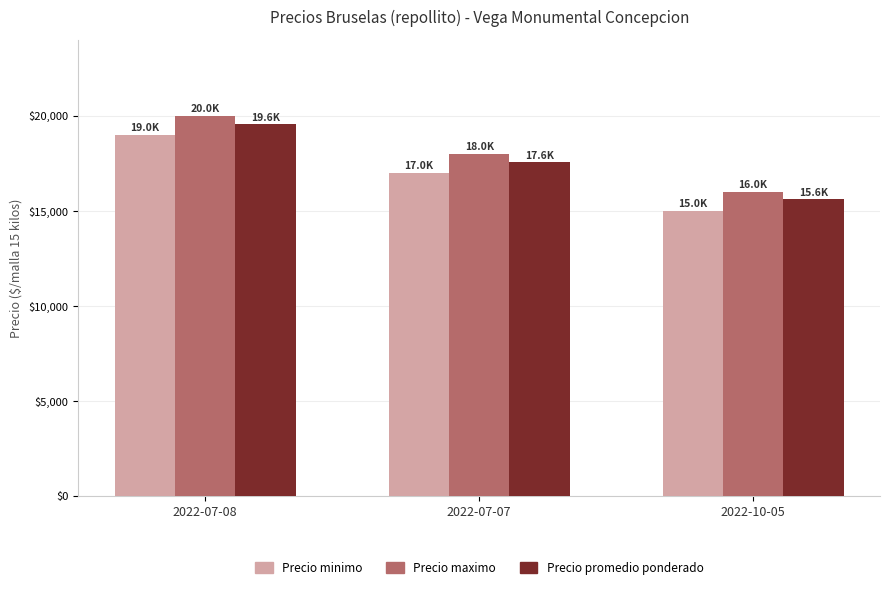

List the series in order of their overall mean, highest first.

Precio maximo, Precio promedio ponderado, Precio minimo